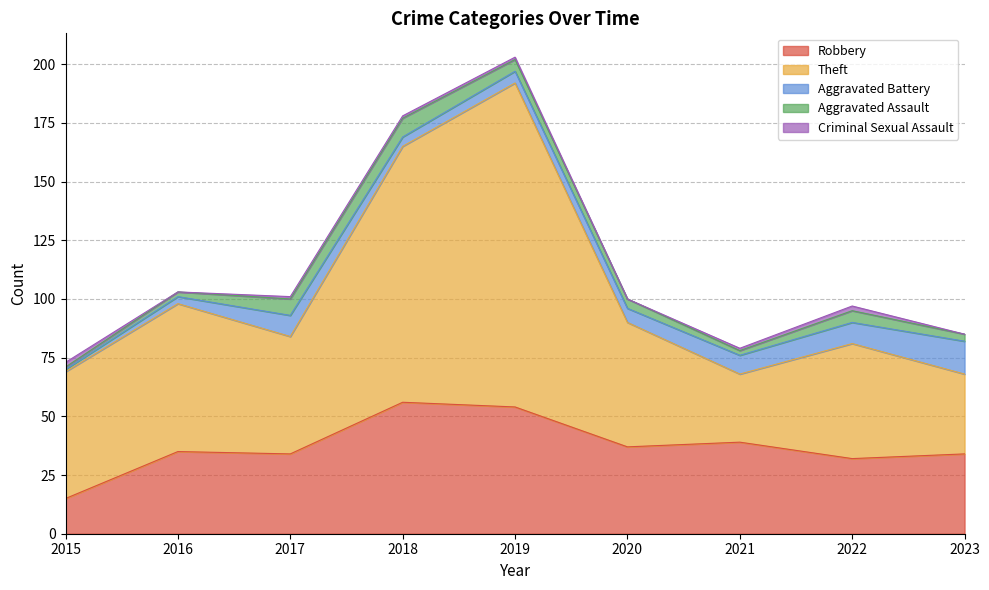

Is the value of Robbery at 2016 greater than the value of Criminal Sexual Assault at 2022?

Yes